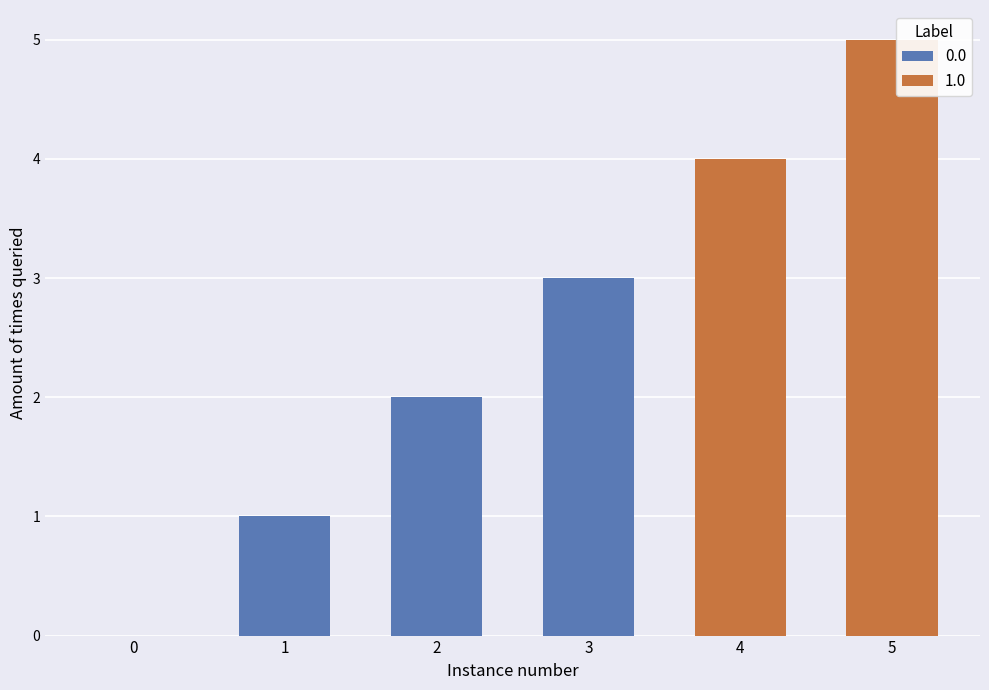

True or false: 0.0 has a value of 3 at 3.

True